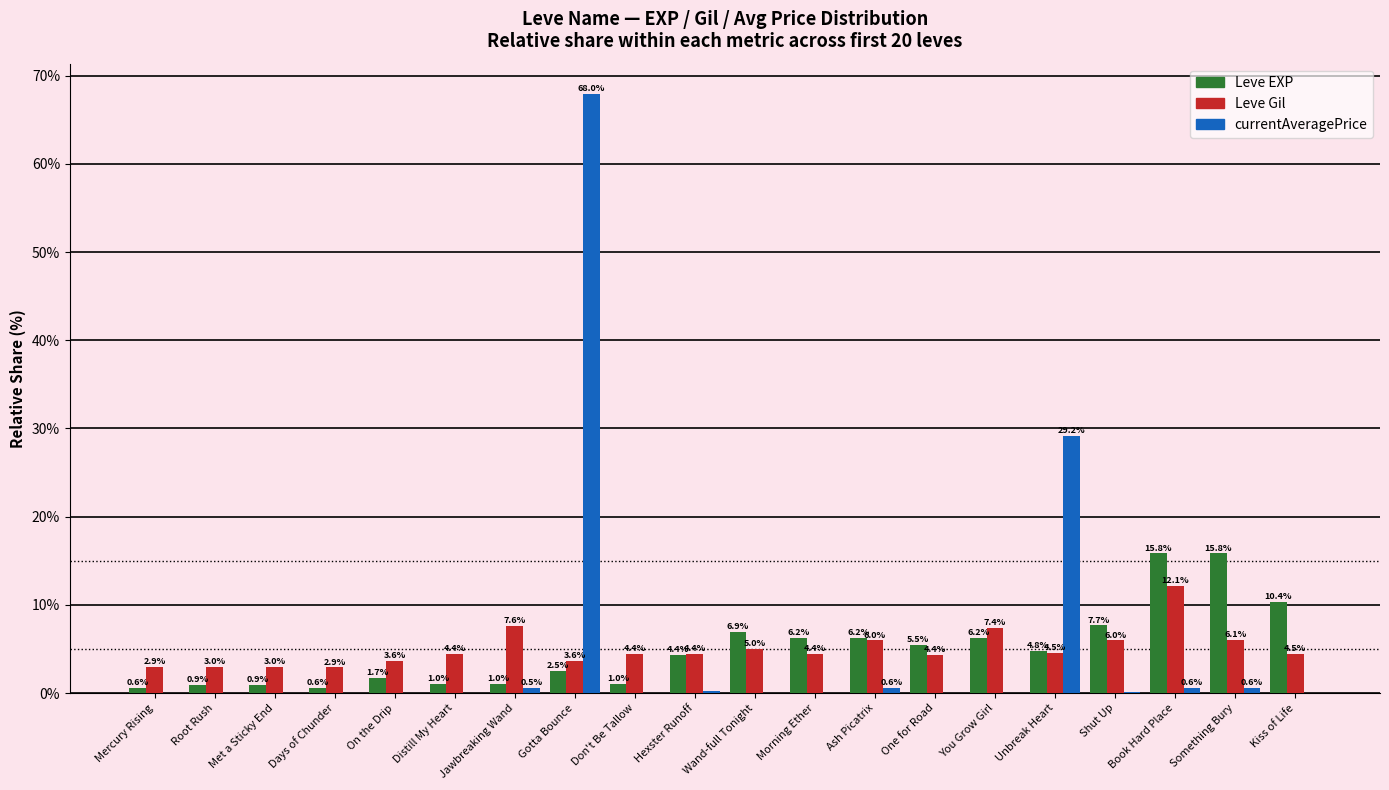

What is the approximate value of Leve EXP at One for Road?

5.5